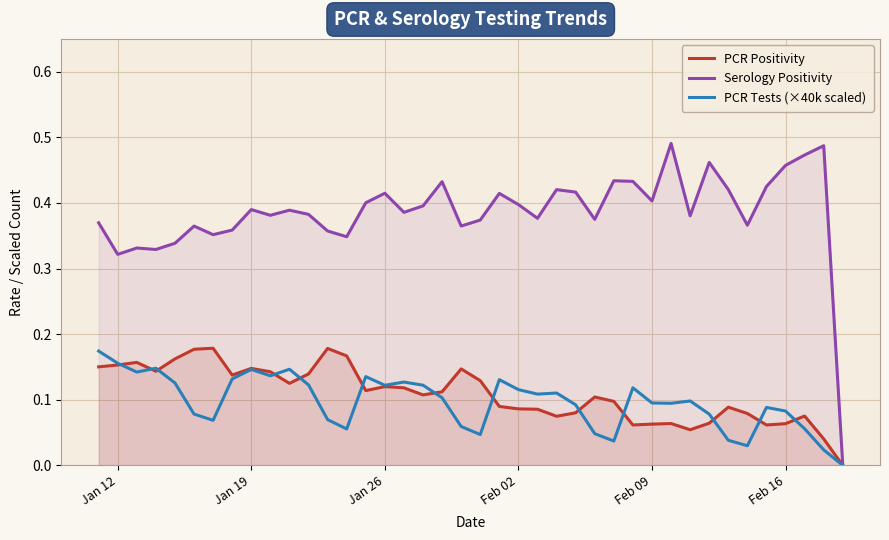

Which series has the largest range (max minus min)?

Serology Positivity